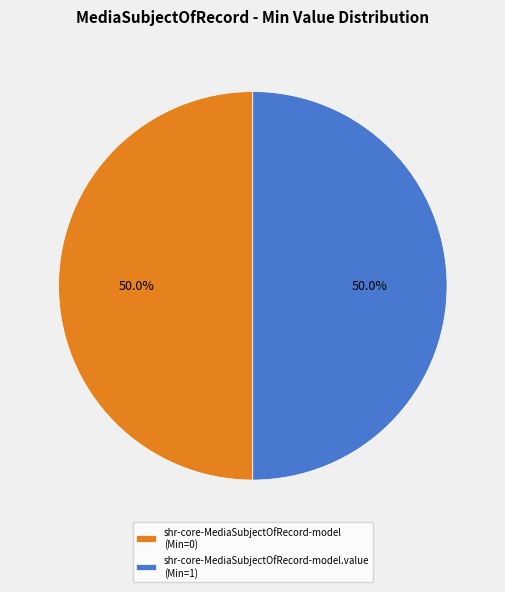

Is the sum of shr-core-MediaSubjectOfRecord-model (Min=0) and shr-core-MediaSubjectOfRecord-model.value (Min=1) greater than half?

Yes